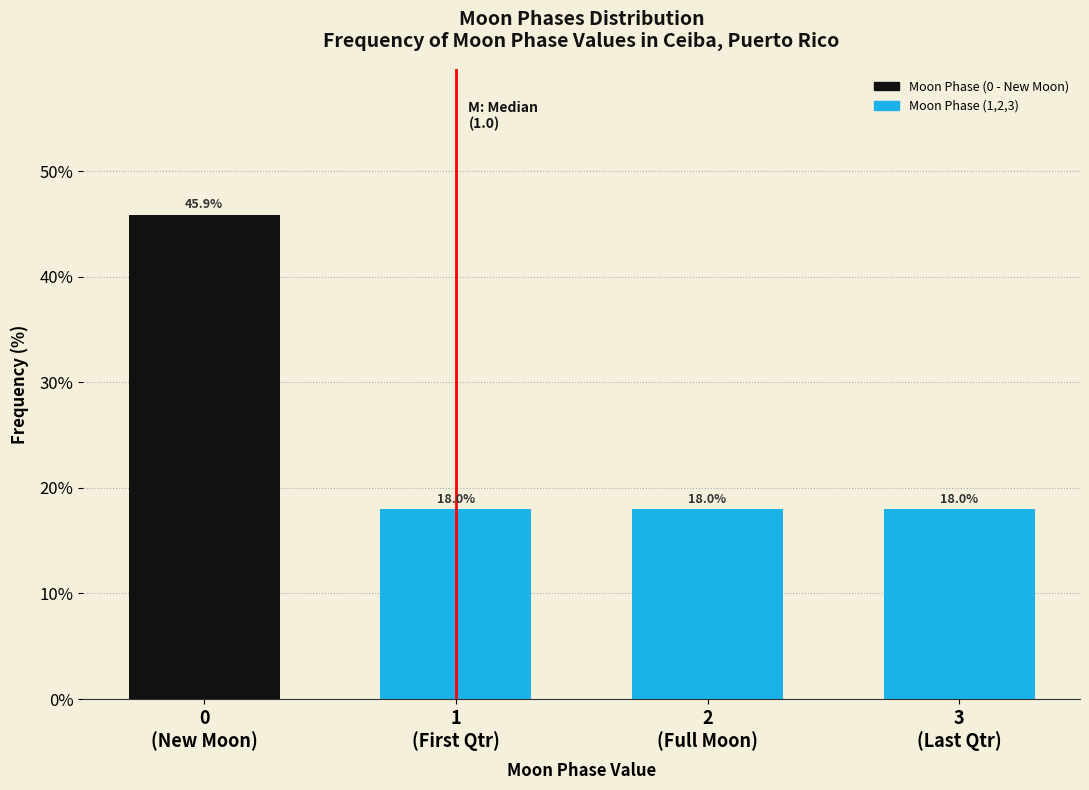

Reading left to right, transcribe all the data shown in this chart.

45.9	18.0	18.0	18.0